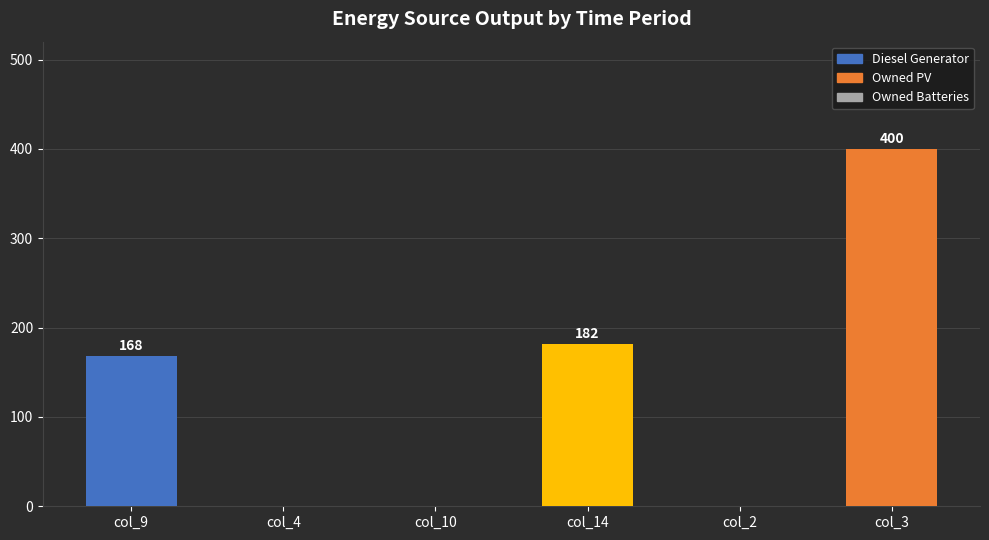

Are the bars horizontal?

No